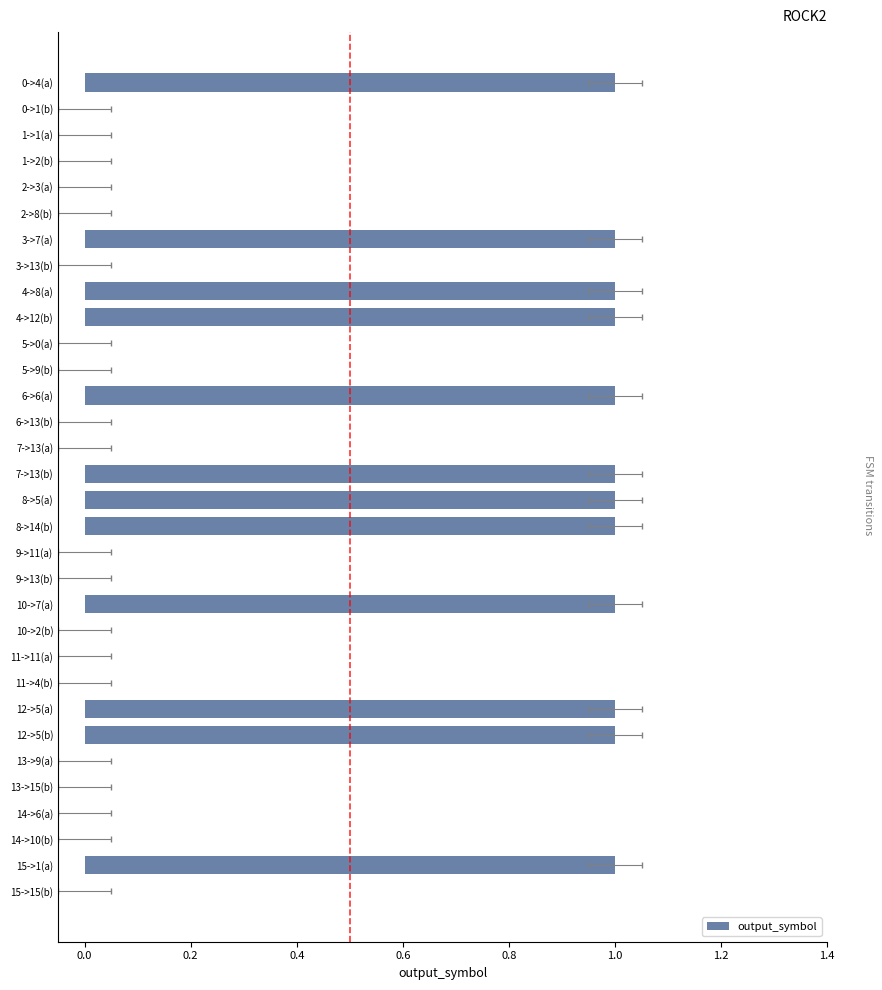

True or false: the data shows 0 at 5->9(b).

True